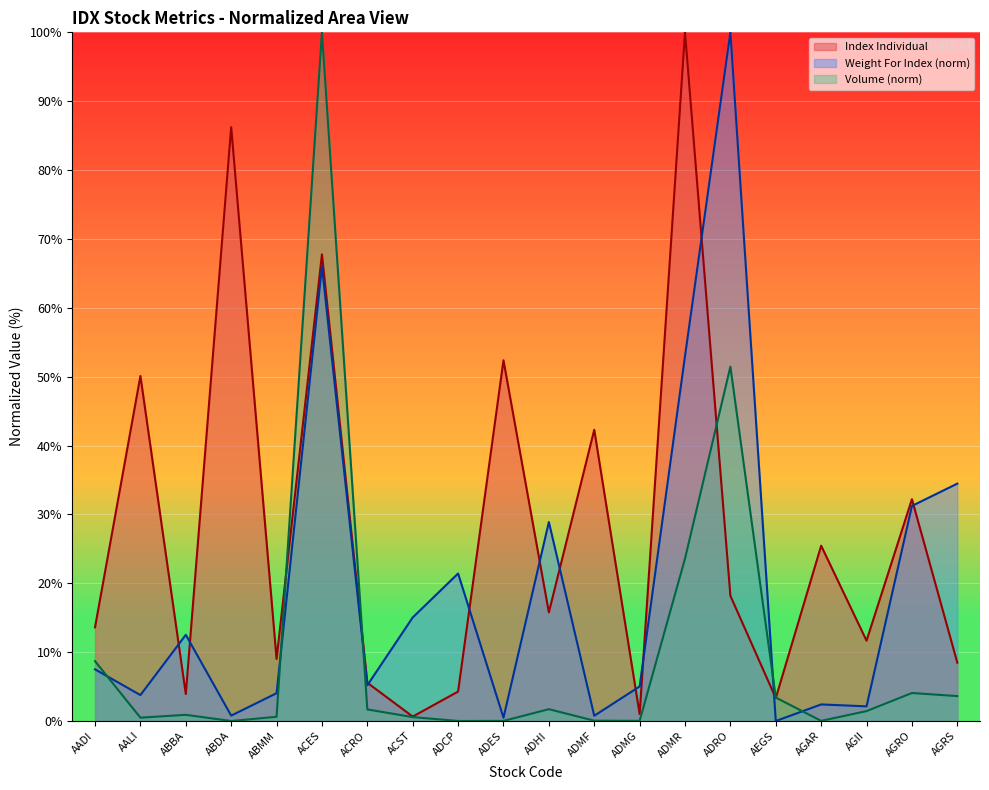

Reading left to right, what are all the values shown in this chart?

Index Individual: AADI=13.6	AALI=50.1	ABBA=3.9	ABDA=86.2	ABMM=9.0	ACES=67.8	ACRO=5.6	ACST=0.6	ADCP=4.3	ADES=52.4	ADHI=15.8	ADMF=42.3	ADMG=1.0	ADMR=100.0	ADRO=18.2	AEGS=3.3	AGAR=25.5	AGII=11.7	AGRO=32.2	AGRS=8.5
Weight For Index: AADI=7.5	AALI=3.8	ABBA=12.5	ABDA=0.8	ABMM=4.0	ACES=66.0	ACRO=5.2	ACST=15.0	ADCP=21.4	ADES=0.5	ADHI=28.9	ADMF=0.8	ADMG=5.0	ADMR=53.0	ADRO=100.0	AEGS=0.0	AGAR=2.4	AGII=2.1	AGRO=31.2	AGRS=34.5